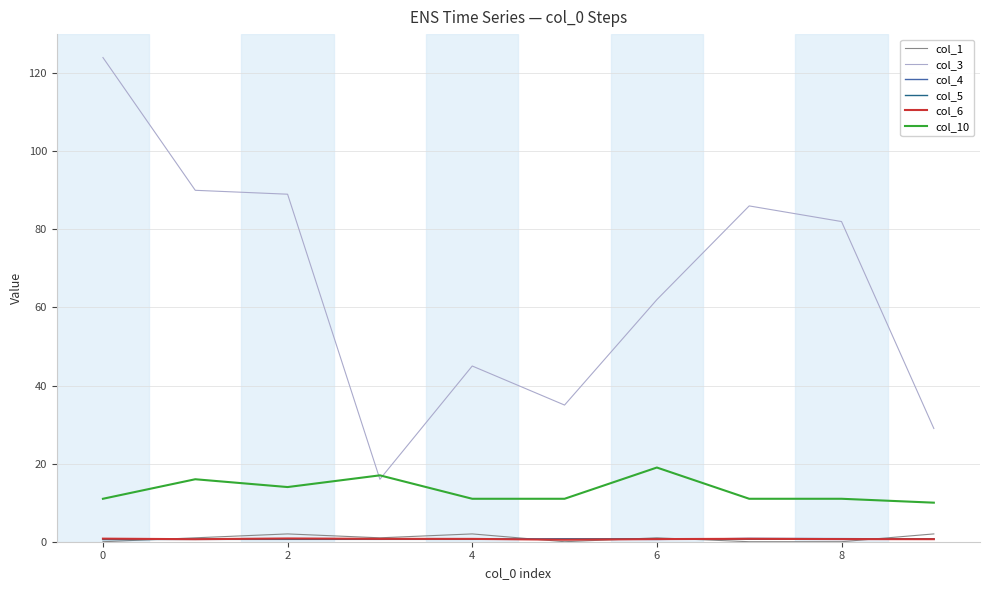

Which series has the largest total across all categories?

col_3